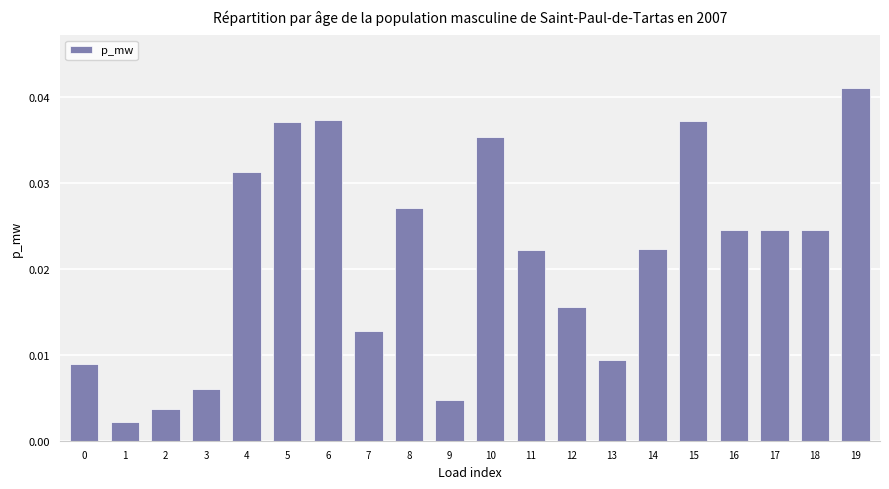

Count the number of categories in the chart.

20